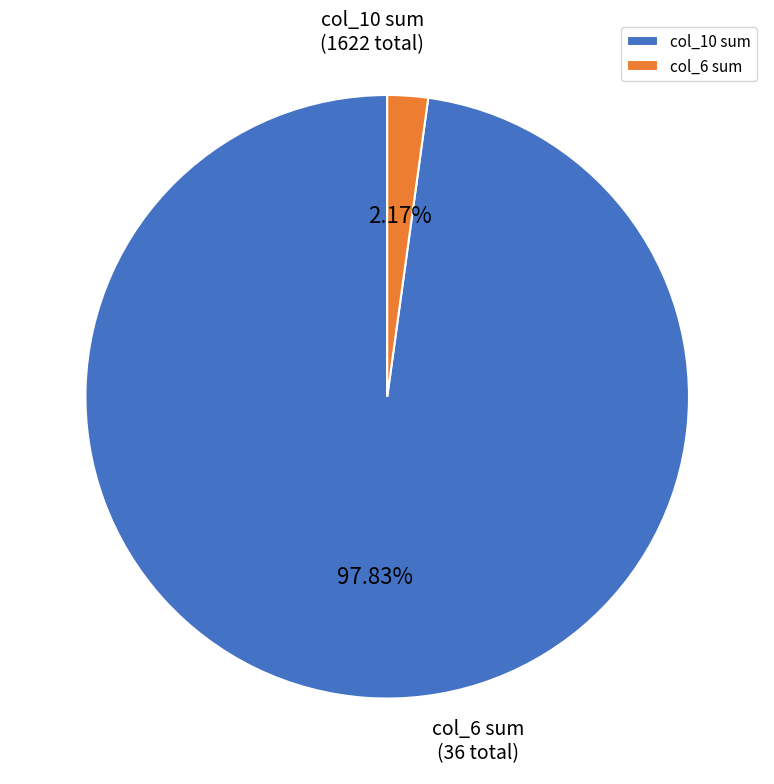

What is the largest slice in the pie chart?

col_10 sum